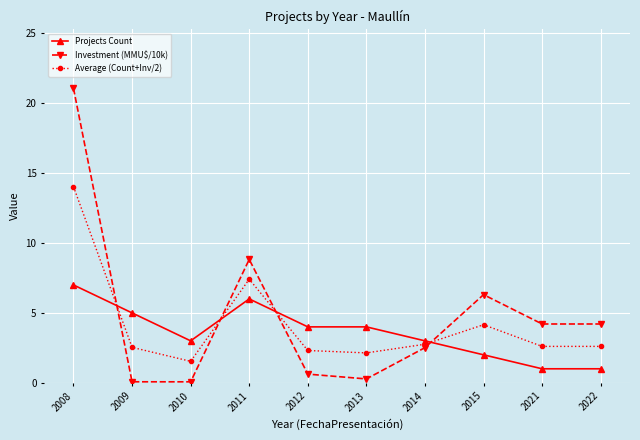

At which category is the sum across all series the highest?

2008